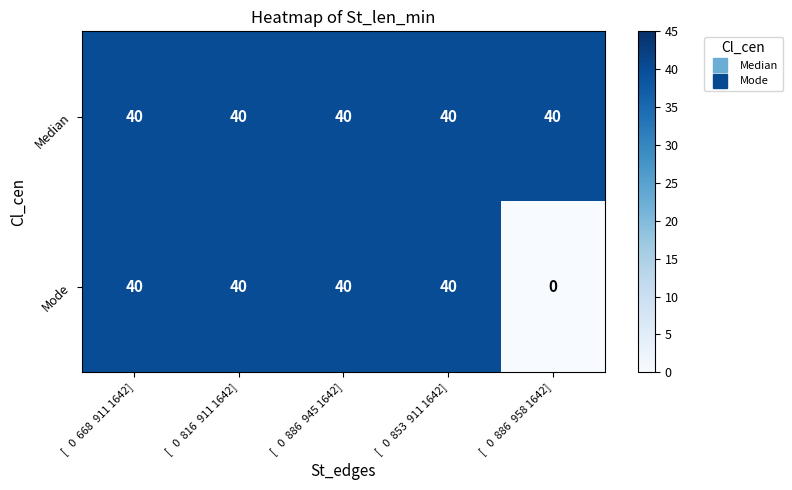

Which label corresponds to the smallest value in the chart?

[   0  886  958 1642]